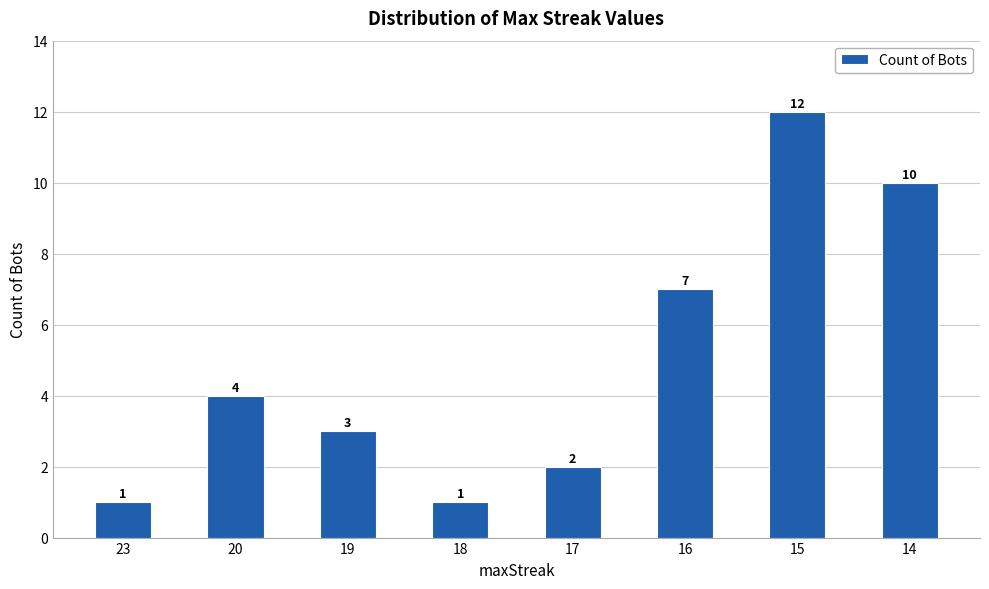

Count the number of categories in the chart.

8